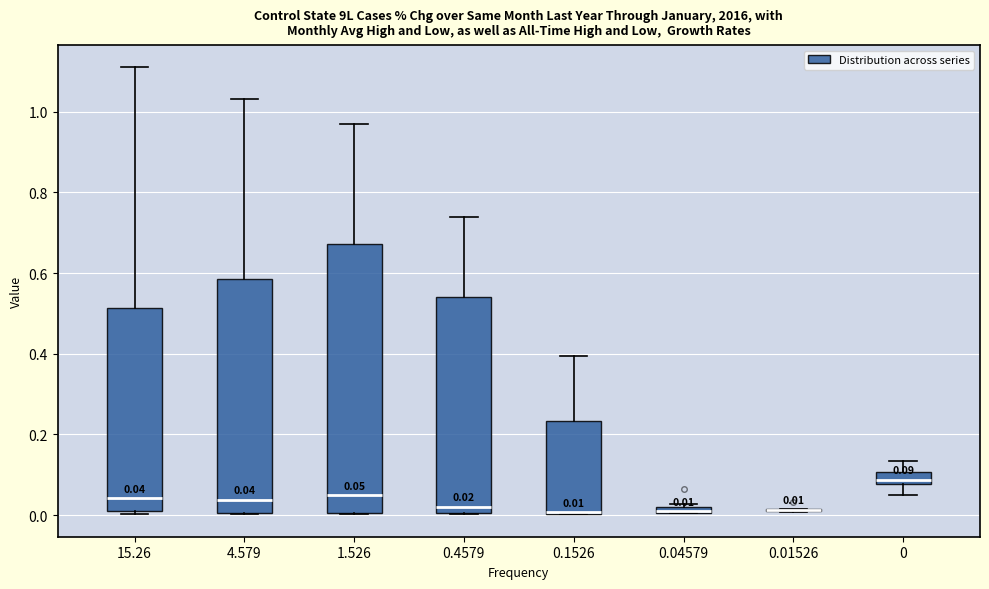

Which box is the tallest, from its lower edge to its upper edge?

1.526